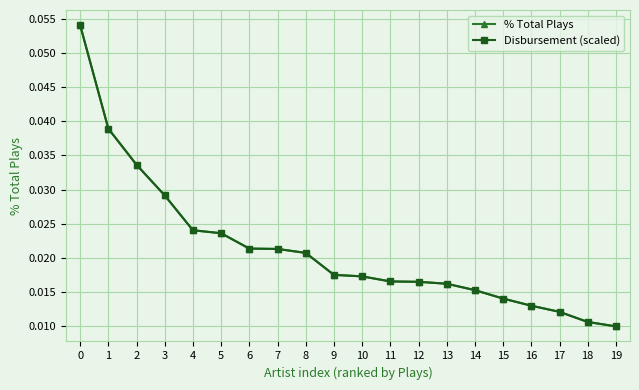

Between 11 and 16, which series saw the biggest shift?

% Total Plays